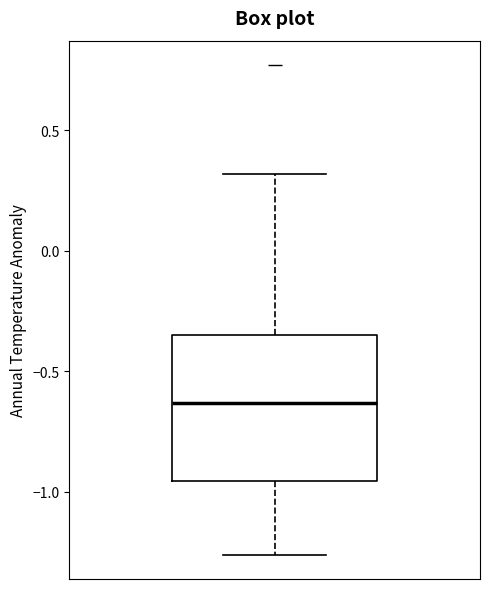

Where is the lower edge of the box on the y-axis? The values are not printed on the chart, so give them approximately, as read against the axis.

-0.95